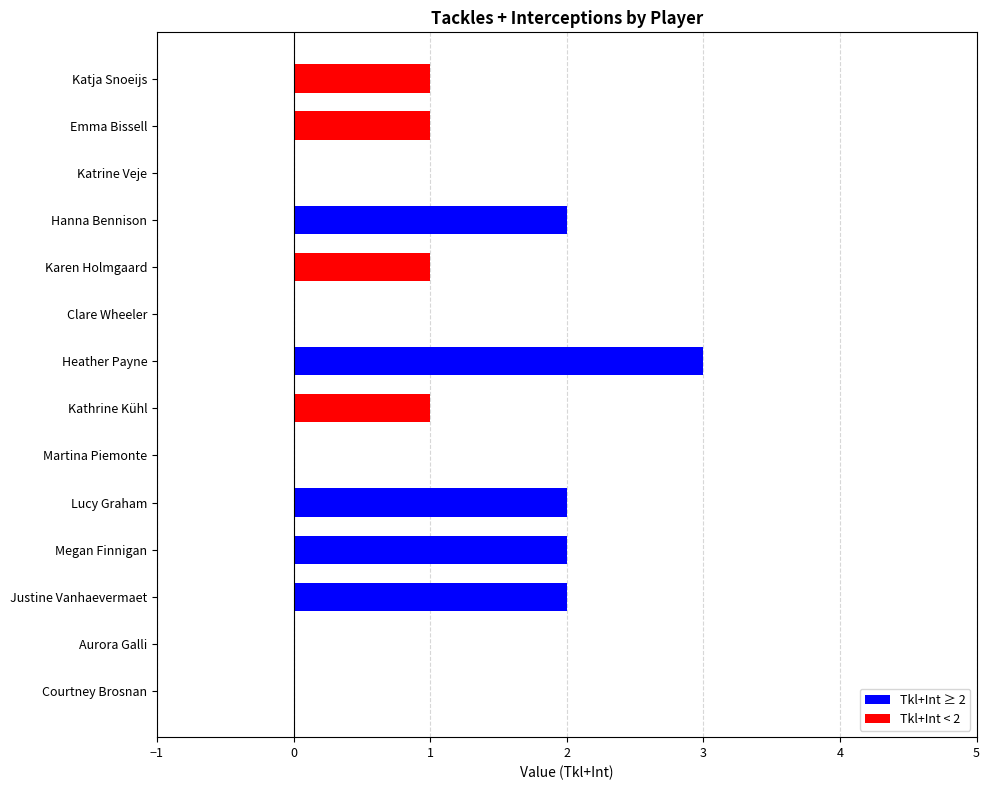

Which has a higher value, Emma Bissell or Justine Vanhaevermaet?

Justine Vanhaevermaet